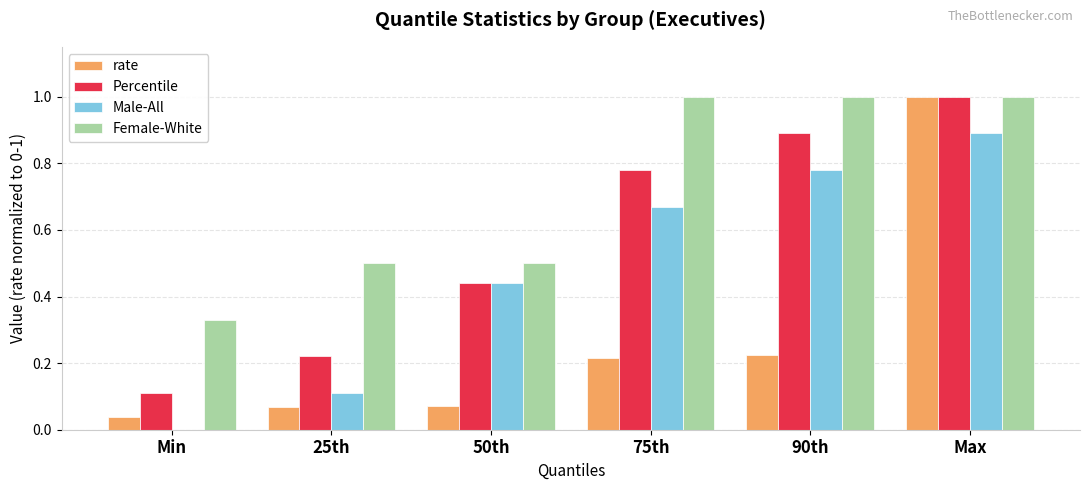

The value of Female-White at Min is 0.1. True or false?

False